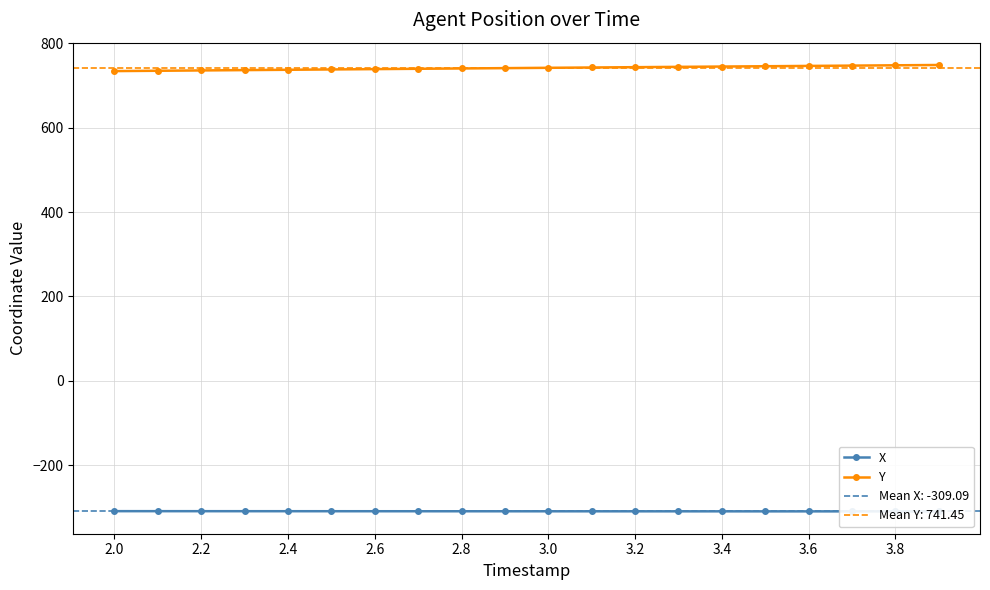

What is the average value of the Y series?

741.5